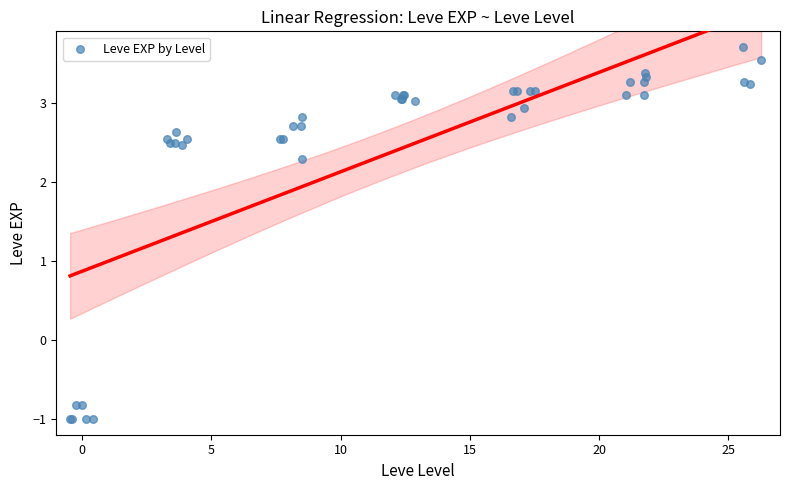

What Y value in the scatter plot is closest to 1?

2.3